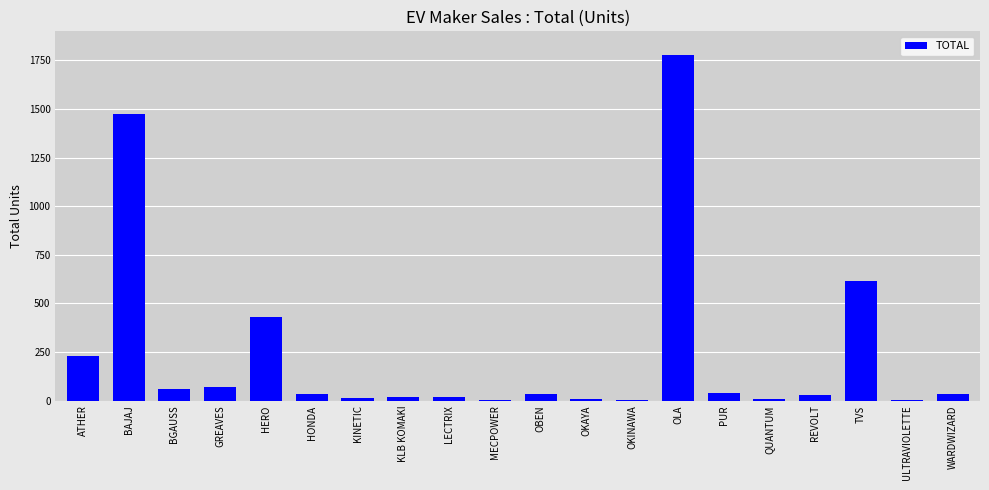

Where is the data nearest to the value 890?

TVS